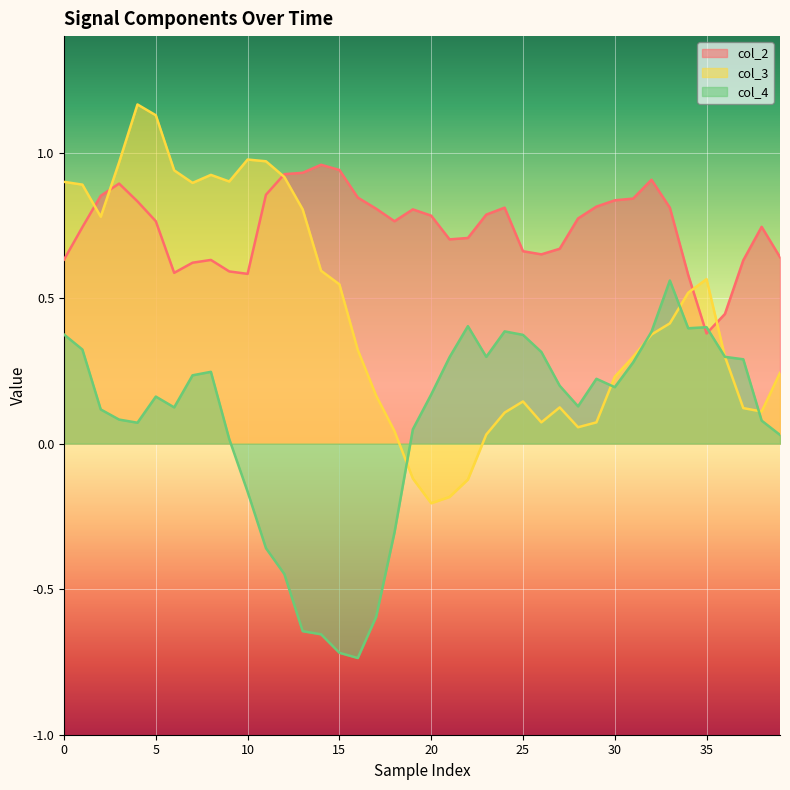

What are all the series names shown in the legend?

col_2, col_3, col_4